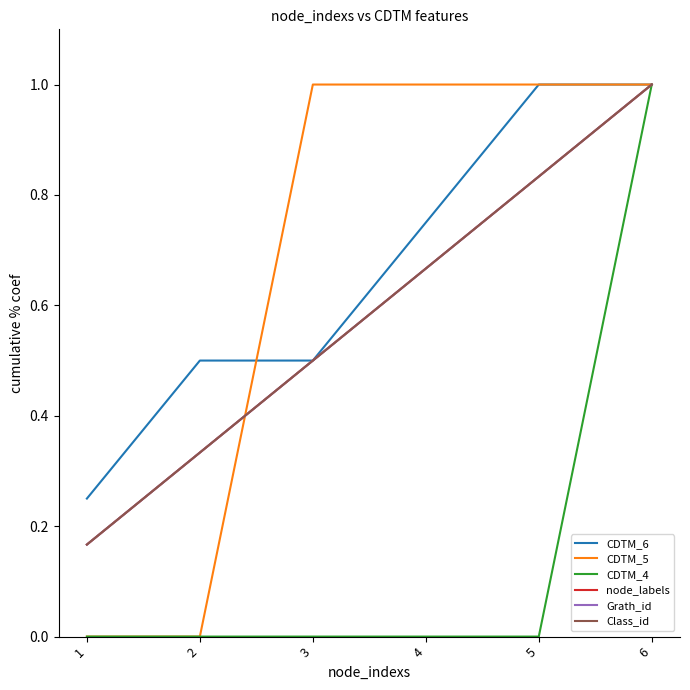

Reading left to right, list all the values displayed in this chart.

CDTM_6: 1=0.2	2=0.5	3=0.5	4=0.8	5=1.0	6=1.0
CDTM_5: 1=0.0	2=0.0	3=1.0	4=1.0	5=1.0	6=1.0
CDTM_4: 1=0.0	2=0.0	3=0.0	4=0.0	5=0.0	6=1.0
node_labels: 1=0.2	2=0.3	3=0.5	4=0.7	5=0.8	6=1.0
Grath_id: 1=0.2	2=0.3	3=0.5	4=0.7	5=0.8	6=1.0
Class_id: 1=0.2	2=0.3	3=0.5	4=0.7	5=0.8	6=1.0